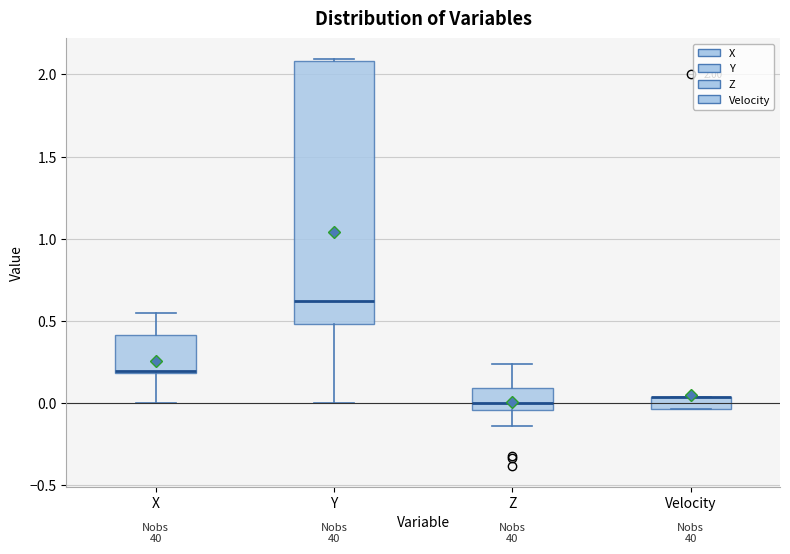

Comparing the boxes themselves (not the whiskers), which one is the tallest?

Y